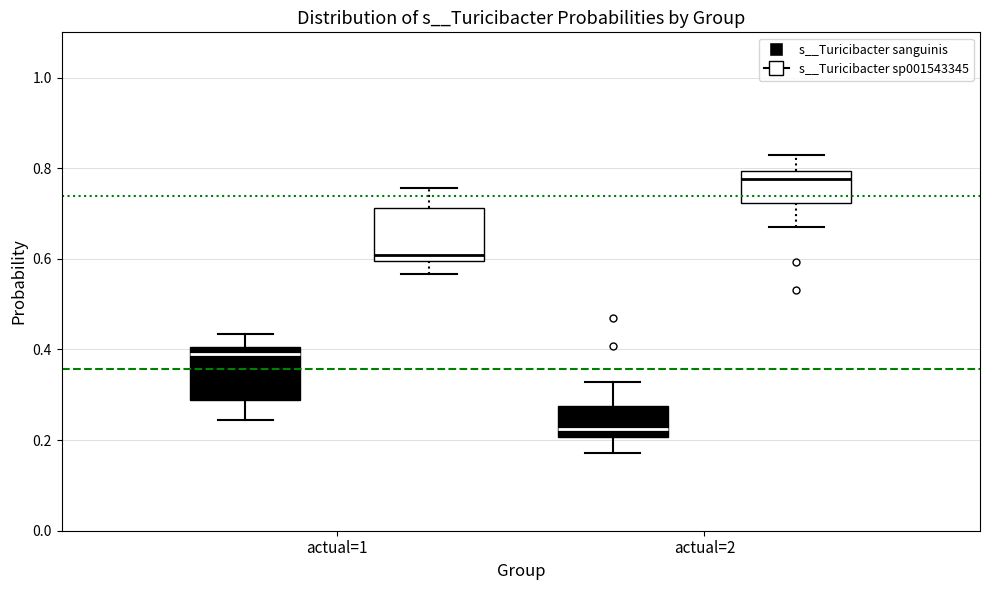

Where is the upper edge of the box for actual=1 (s__Turicibacter sp001543345) on the y-axis? The values are not printed on the chart, so give them approximately, as read against the axis.

0.72